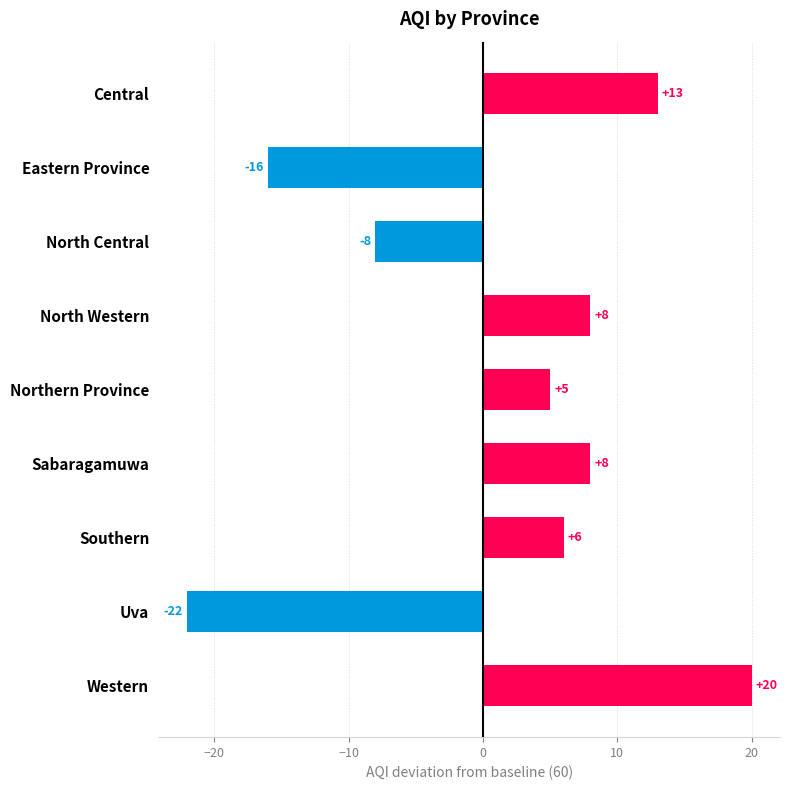

Read the value at Northern Province.

5